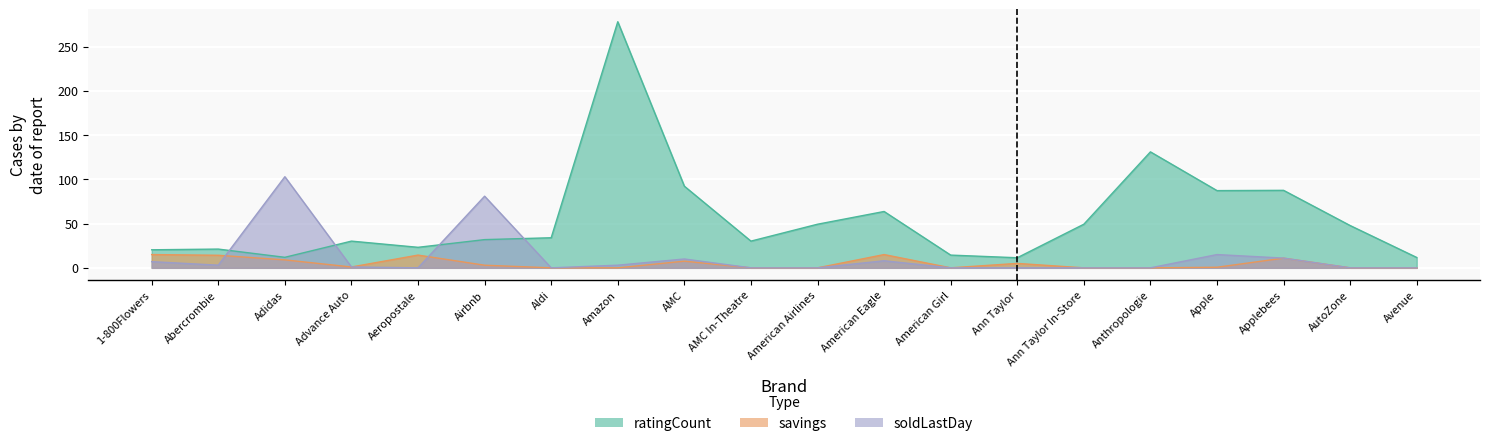

Which series has the largest total across all categories?

ratingCount